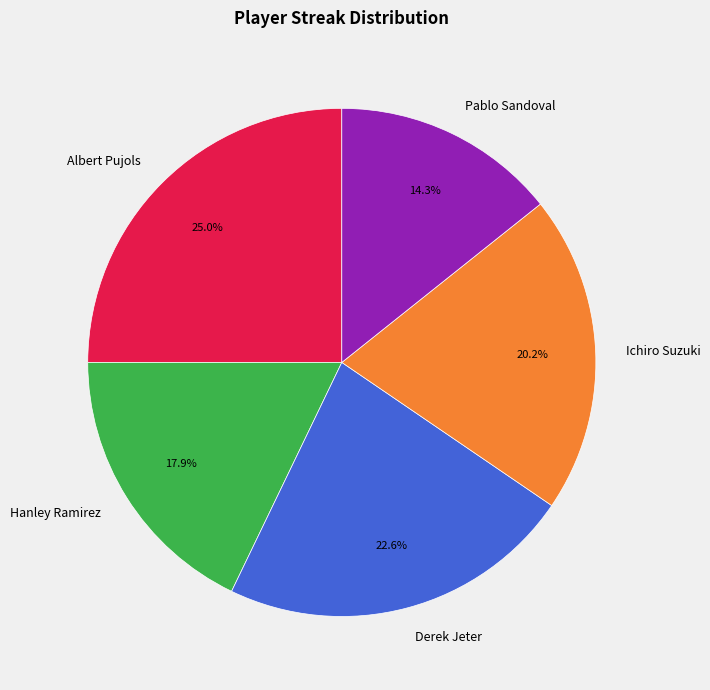

Is there a majority slice in this chart?

No